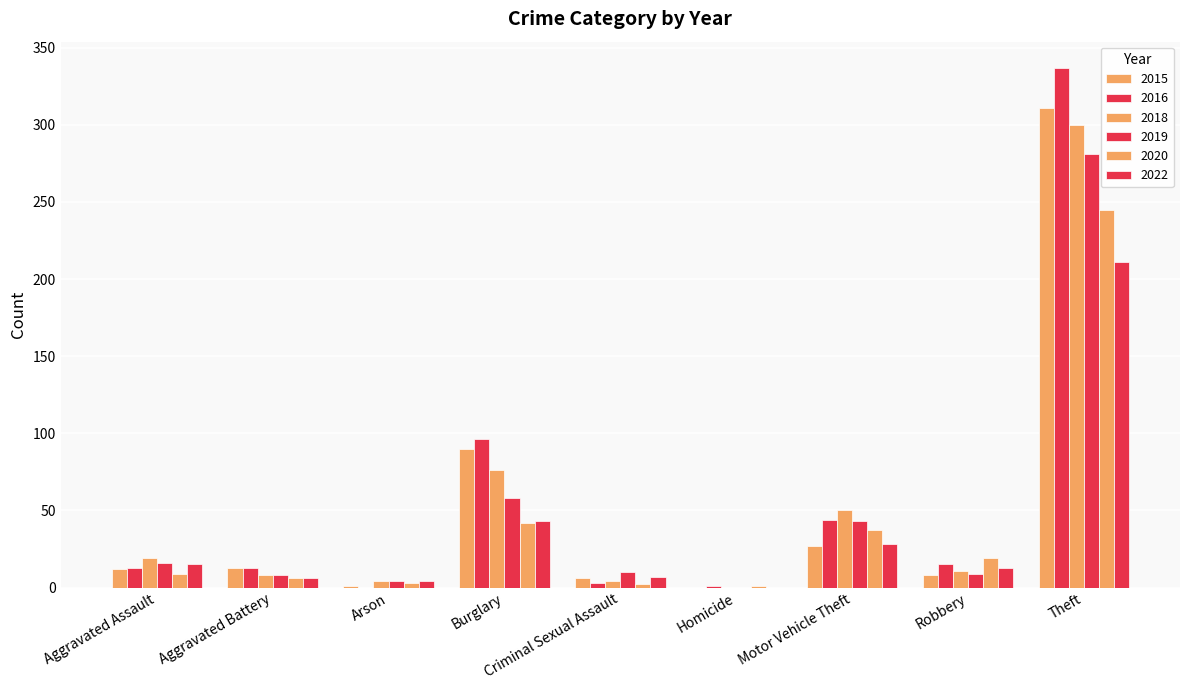

Which series changed the most between Burglary and Theft?

2016